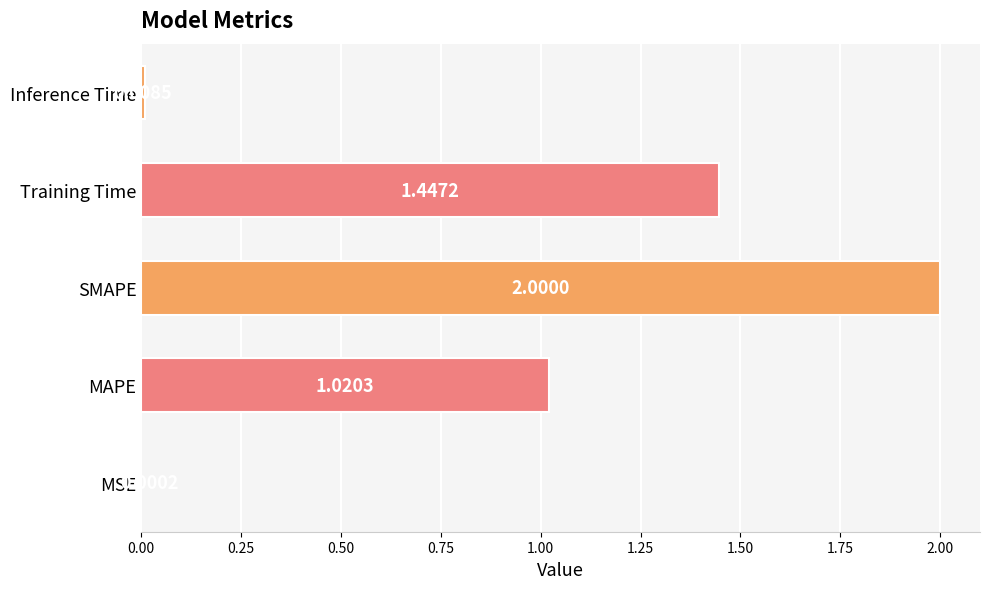

Are the bars horizontal?

Yes